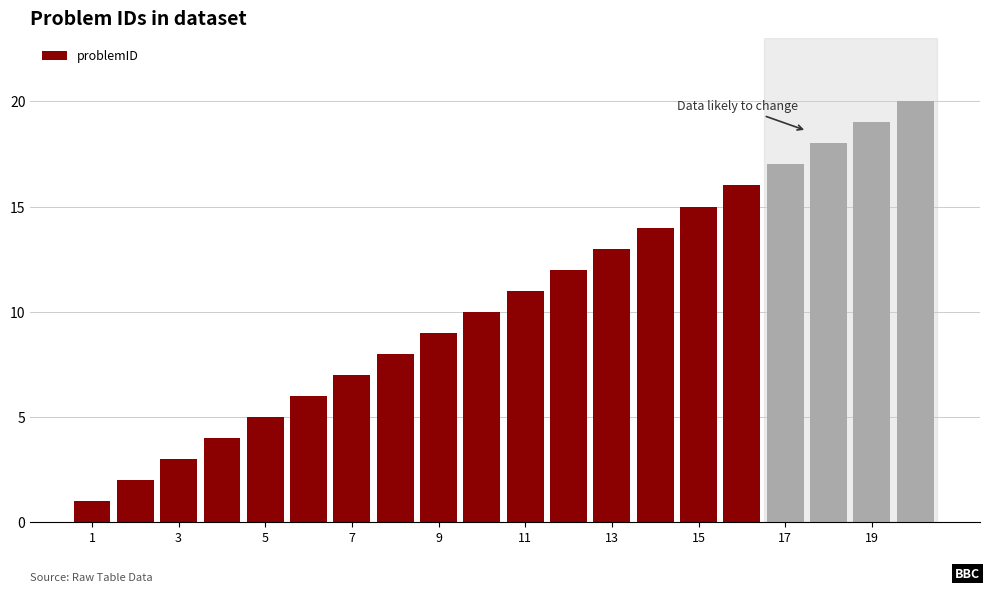

What is the difference between the second highest and second lowest values?

17